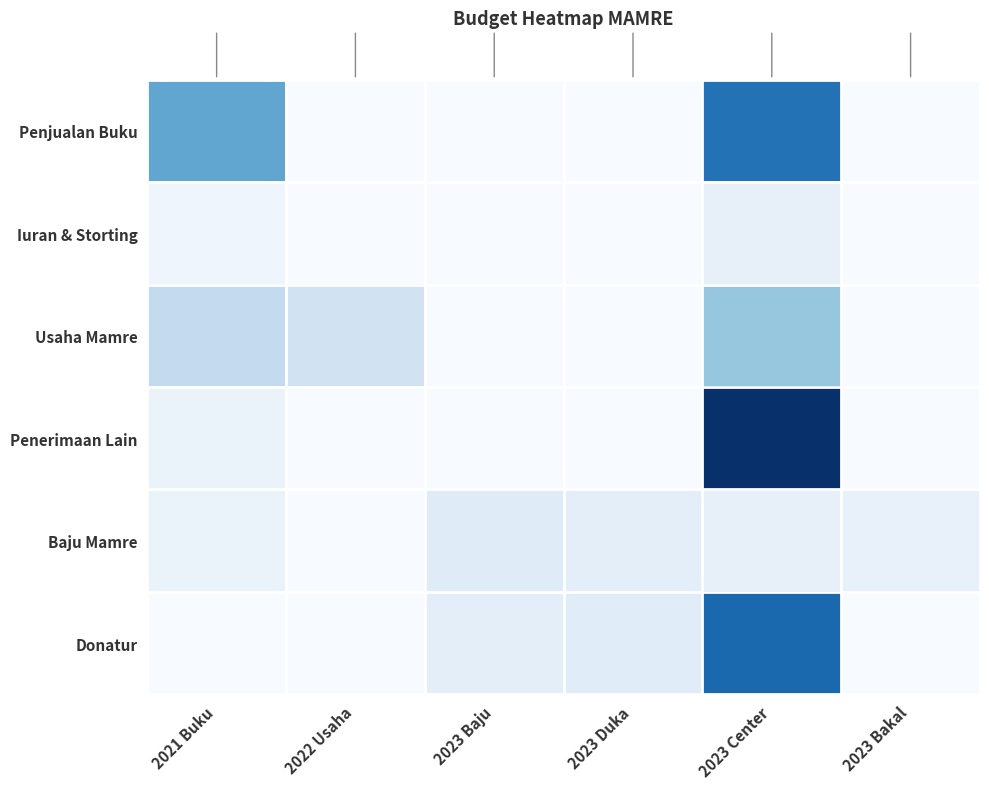

Reading left to right, what are all the values shown in this chart?

Penjualan Buku: 2021 Buku=750000000	2022 Usaha=0	2023 Baju=0	2023 Duka=0	2023 Center=1050000000	2023 Bakal=0
Iuran & Storting: 2021 Buku=56000000	2022 Usaha=0	2023 Baju=0	2023 Duka=0	2023 Center=113200000	2023 Bakal=0
Usaha Mamre: 2021 Buku=362630000	2022 Usaha=275000000	2023 Baju=0	2023 Duka=0	2023 Center=556450000	2023 Bakal=0
Penerimaan Lain: 2021 Buku=90000000	2022 Usaha=0	2023 Baju=0	2023 Duka=0	2023 Center=1411000000	2023 Bakal=0
Baju Mamre: 2021 Buku=90000000	2022 Usaha=0	2023 Baju=166100000	2023 Duka=143000000	2023 Center=110500000	2023 Bakal=104000000
Donatur: 2021 Buku=0	2022 Usaha=0	2023 Baju=140000000	2023 Duka=165000000	2023 Center=1106000000	2023 Bakal=0